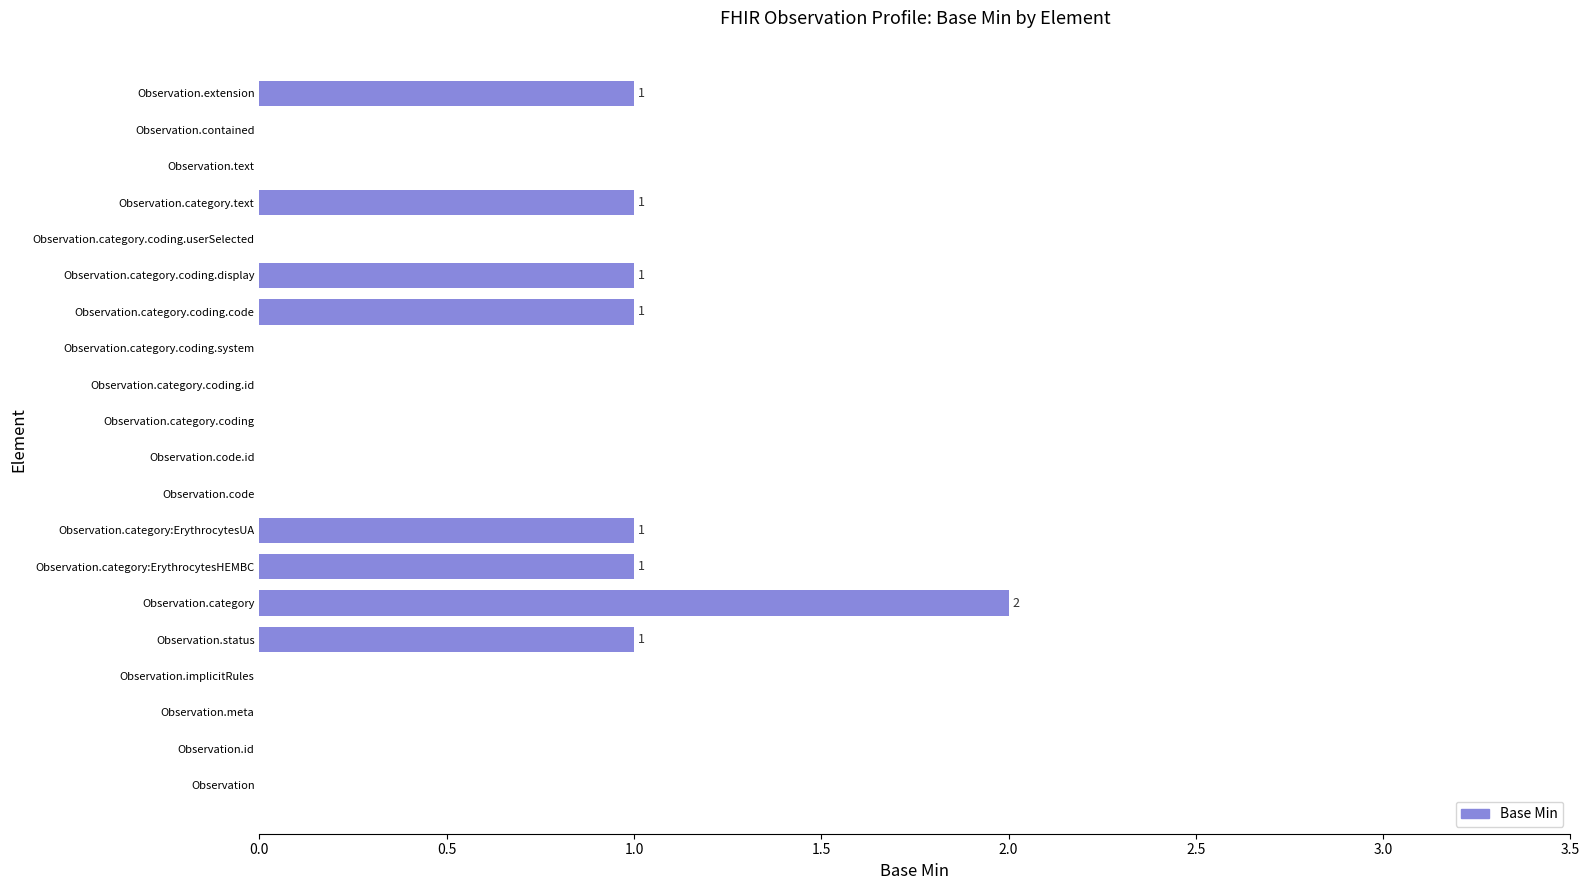

At which category does the chart reach its peak across all series?

Observation.category